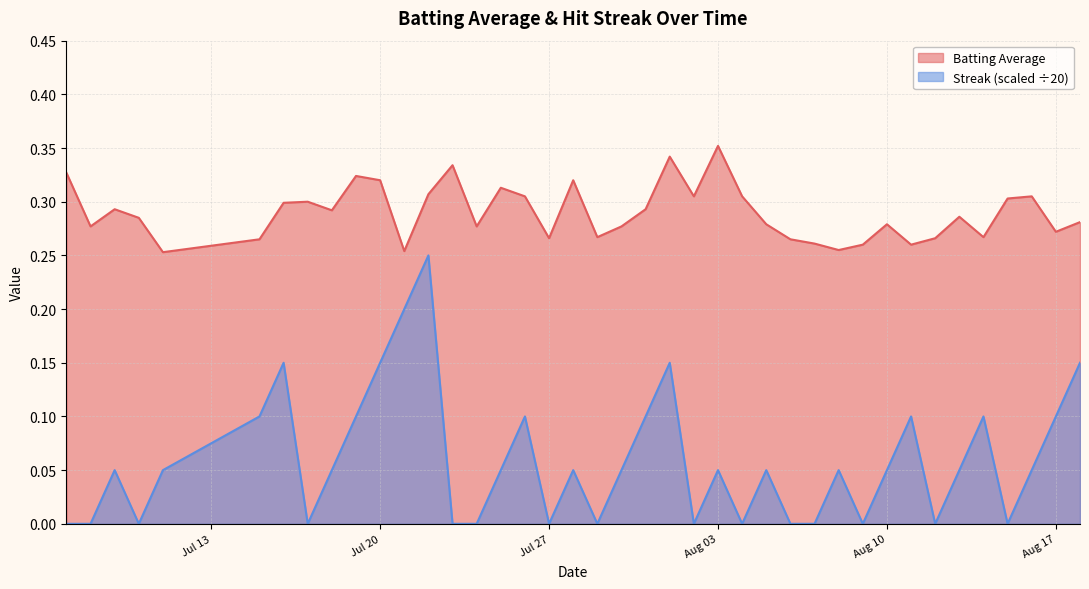

List the series in order of their peak value, lowest first.

Streak (scaled ÷20), Batting Average